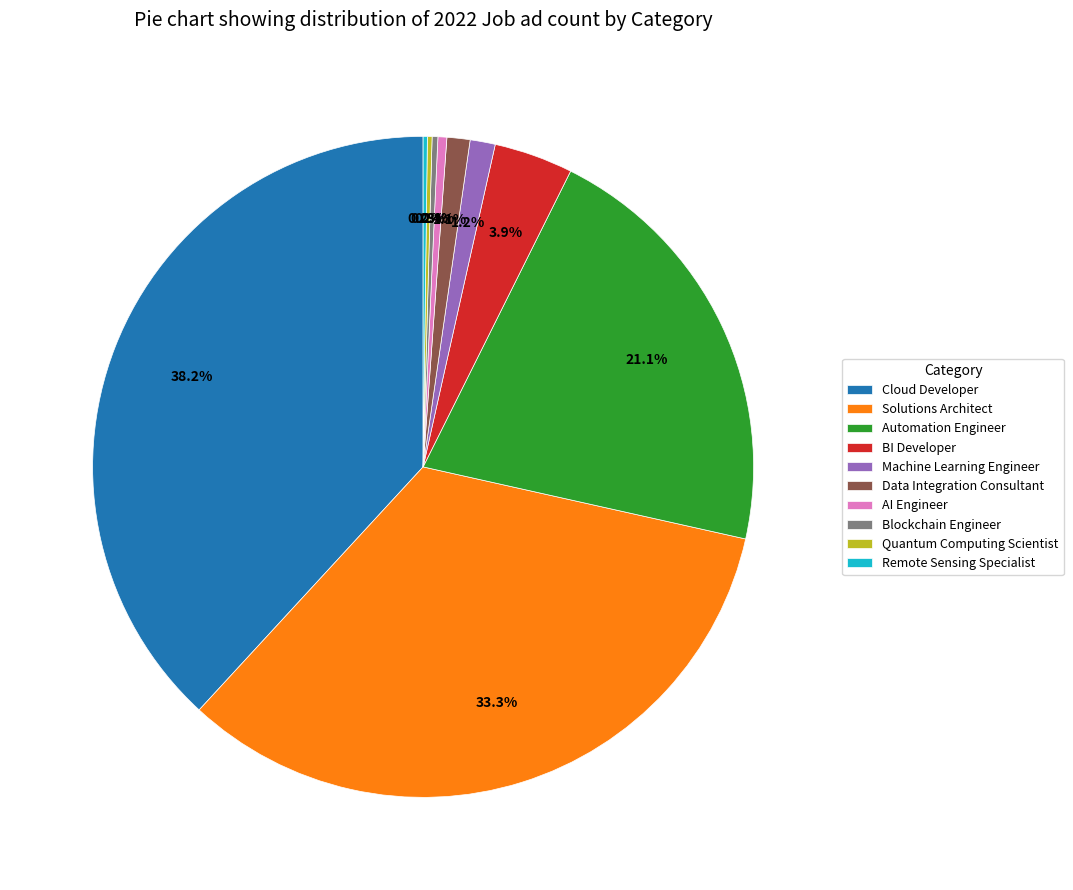

Which has a higher value, Data Integration Consultant or Cloud Developer?

Cloud Developer